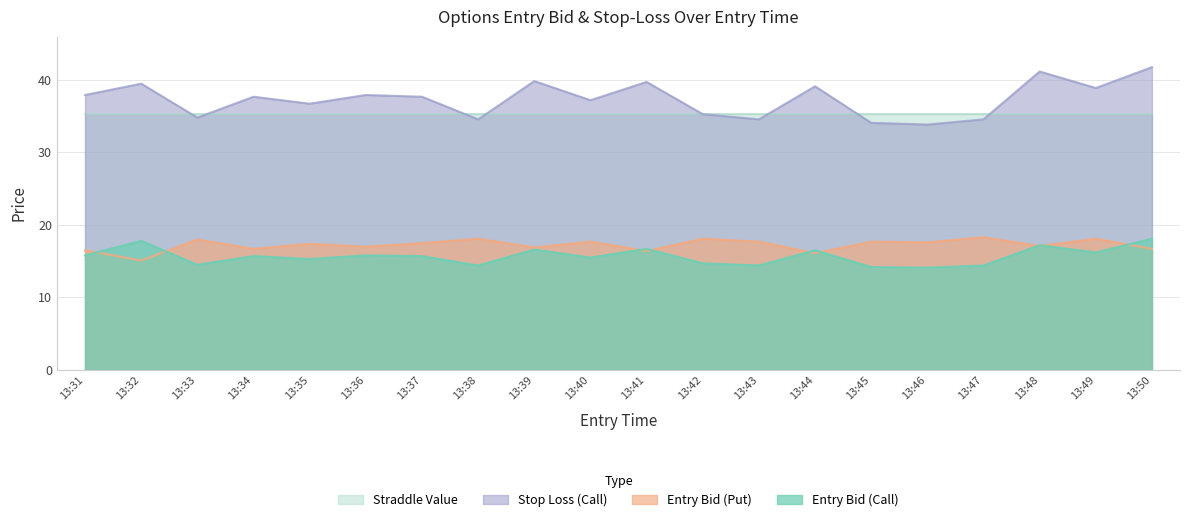

True or false: sl_C and entry_bid_P cross at least once.

False